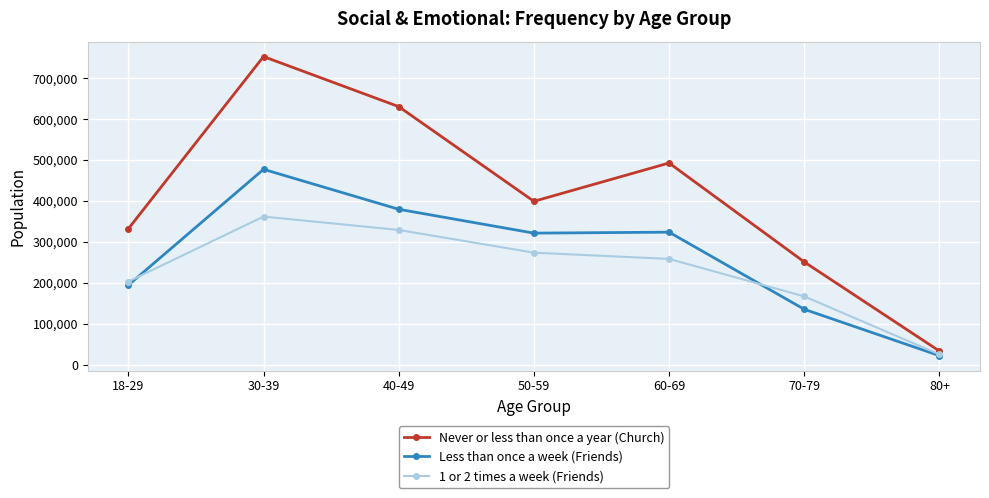

What is the maximum value for Less than once a week (Friends)?

477405